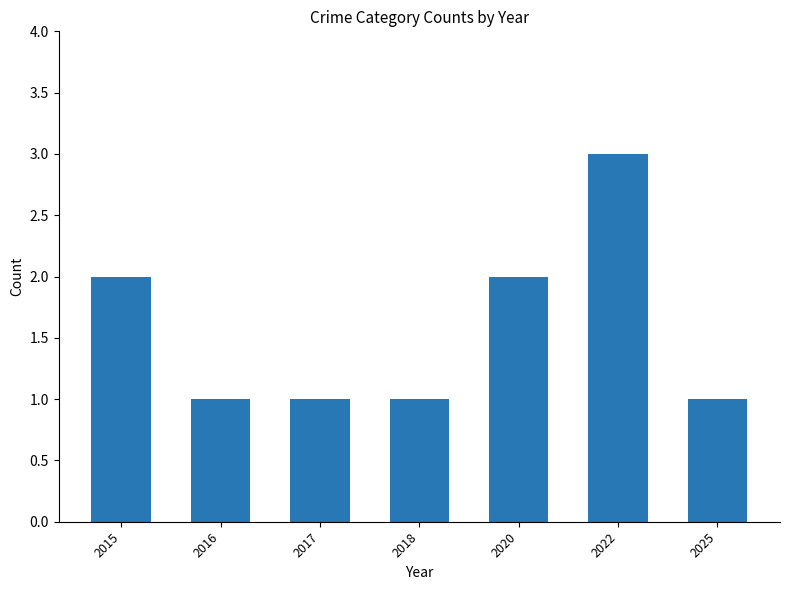

The chart shows a value of 2 at 2025. True or false?

False